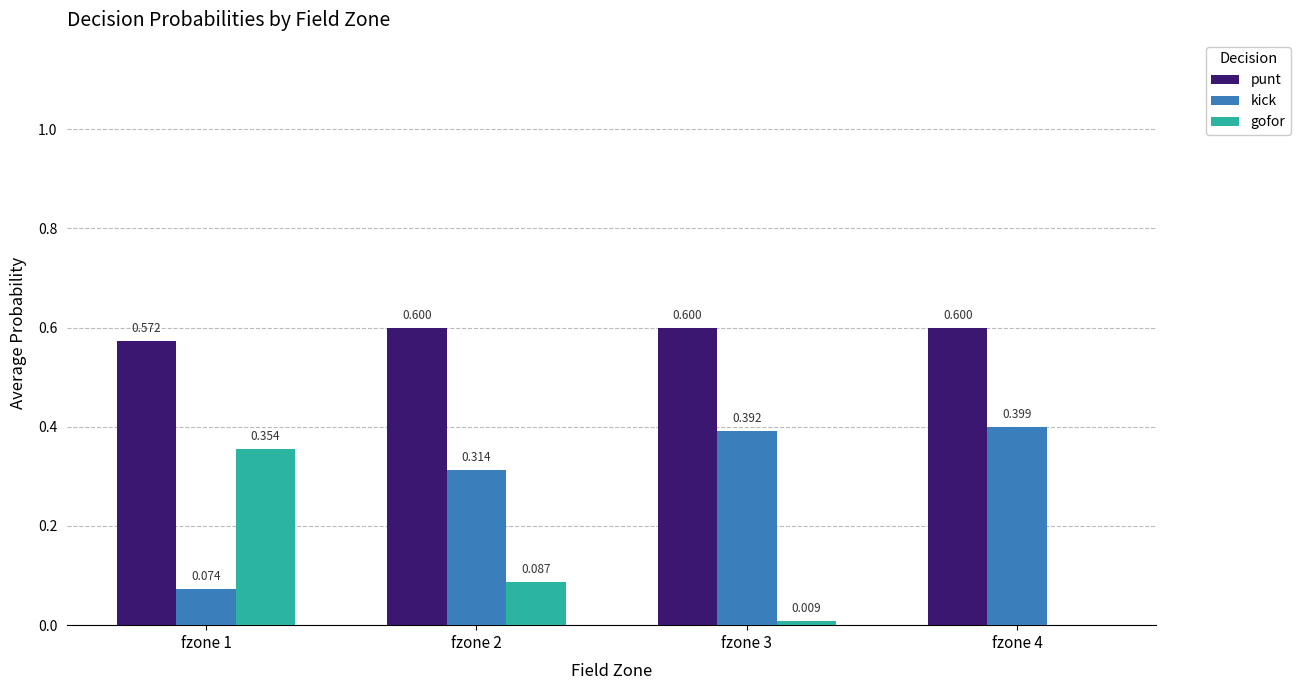

What is the sum of all punt values?

2.4